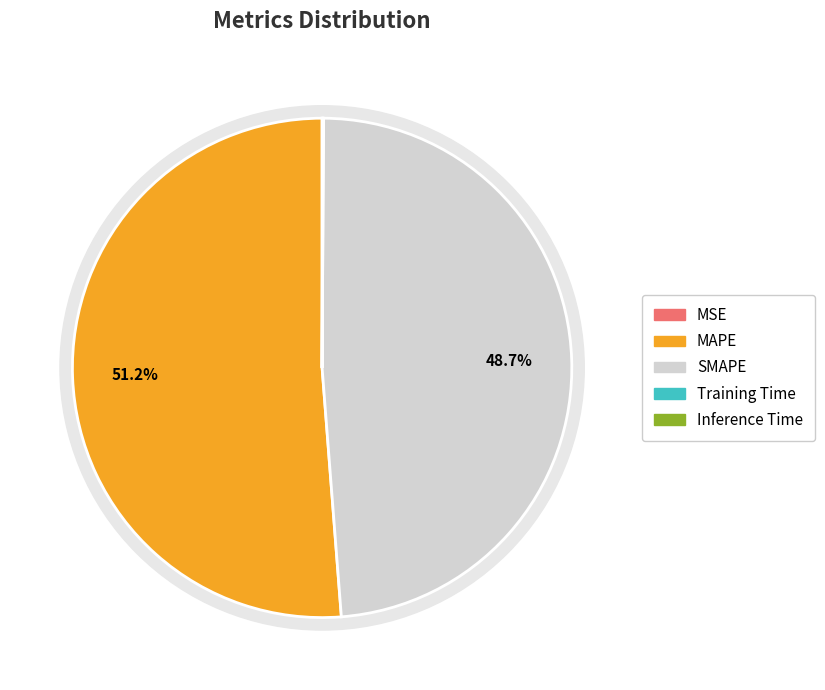

How many slices are in this pie chart?

5